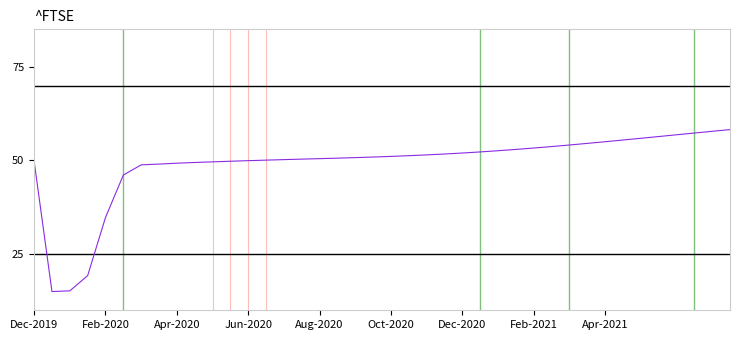

What is the smallest value displayed?

15.0